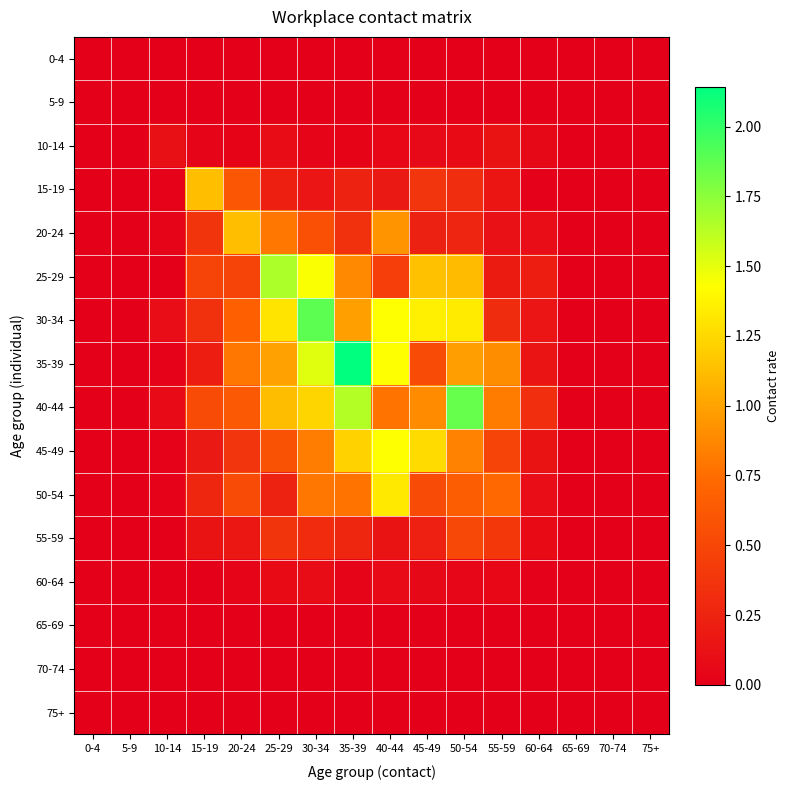

Which series has the largest total across all categories?

40-44